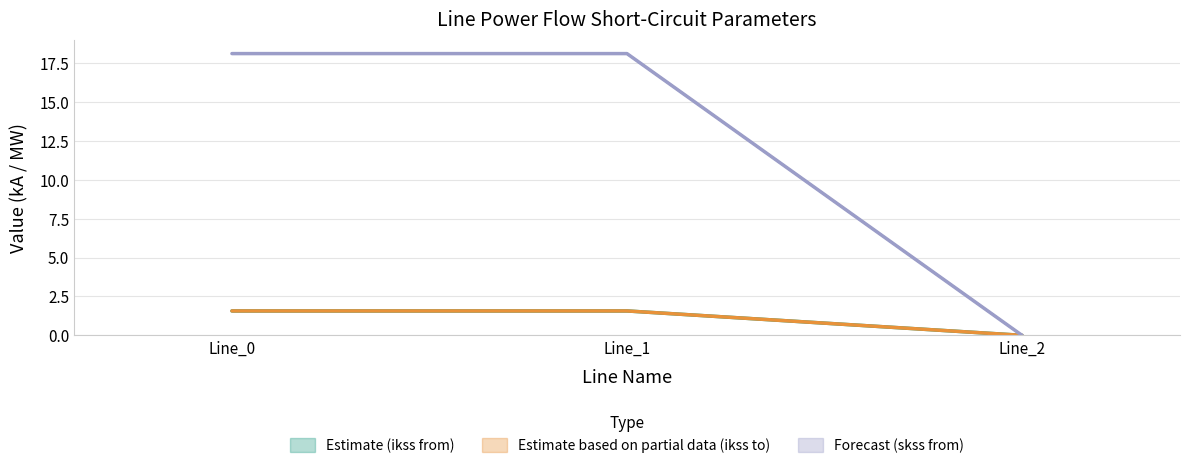

Count the pf_ikss_b_from_ka values in the range 0 to 1.

1